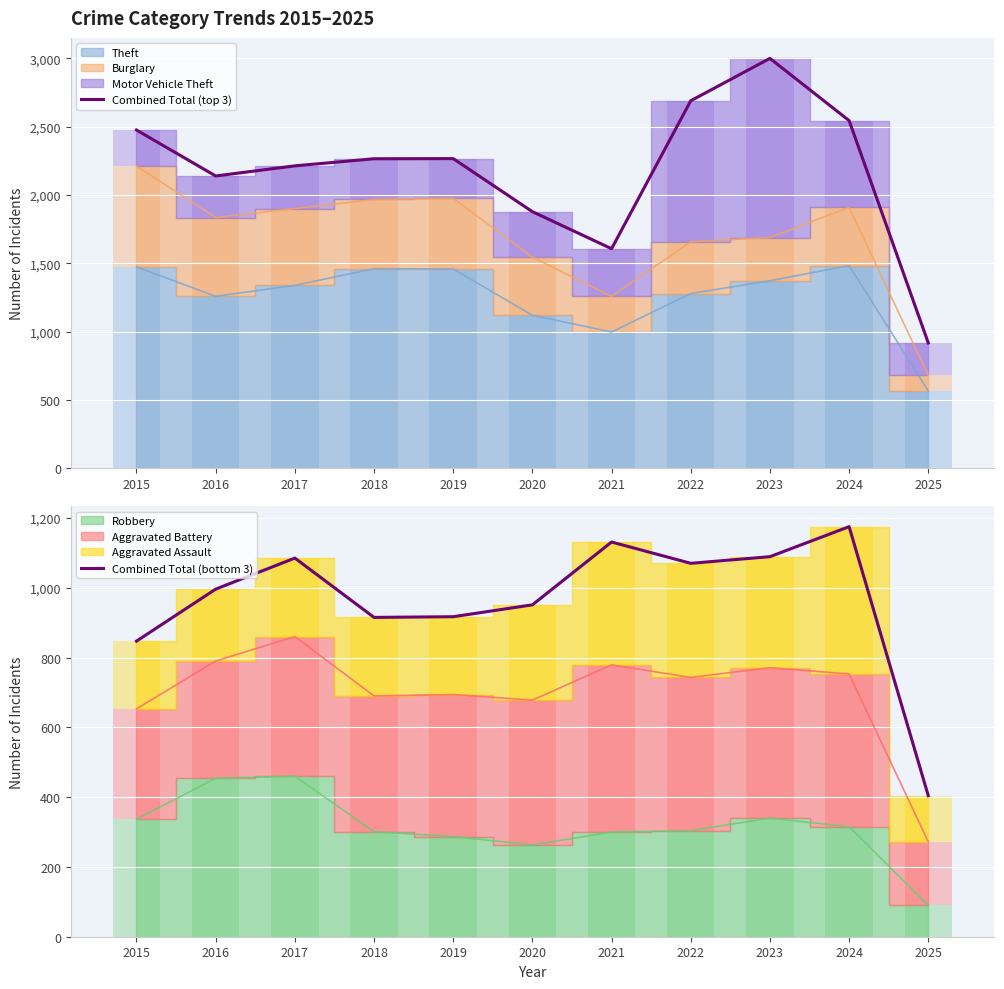

Reading right to left, extract all data points from this chart.

Combined Total (top 3): 918	2544	2999	2689	1607	1878	2266	2265	2213	2139	2475
Combined Total (bottom 3): 404	1175	1089	1070	1131	951	917	915	1085	996	847